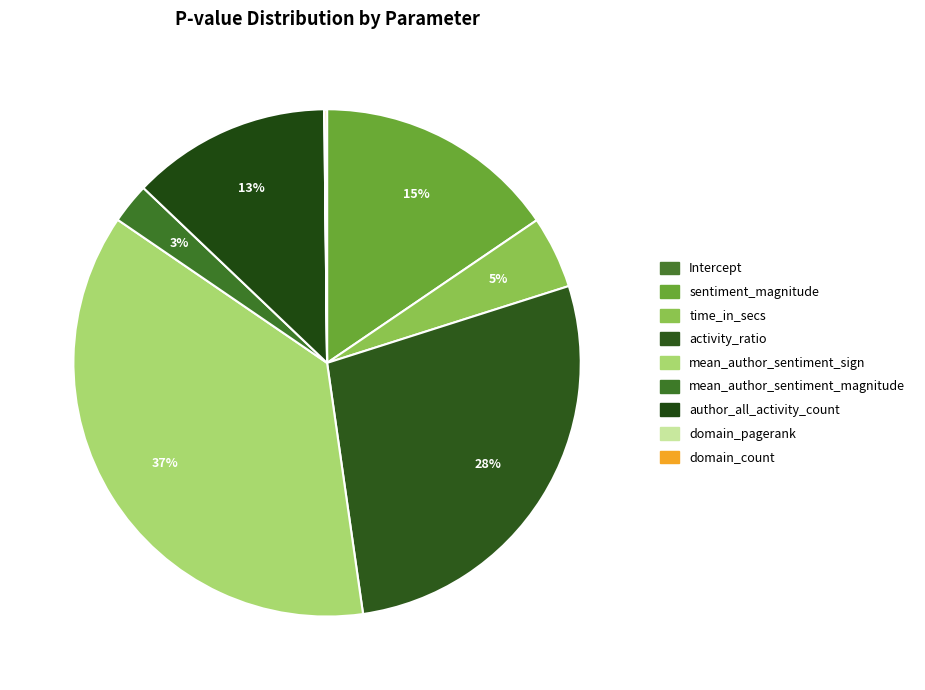

What percentage is the sentiment_magnitude slice, to the nearest percent?

15%